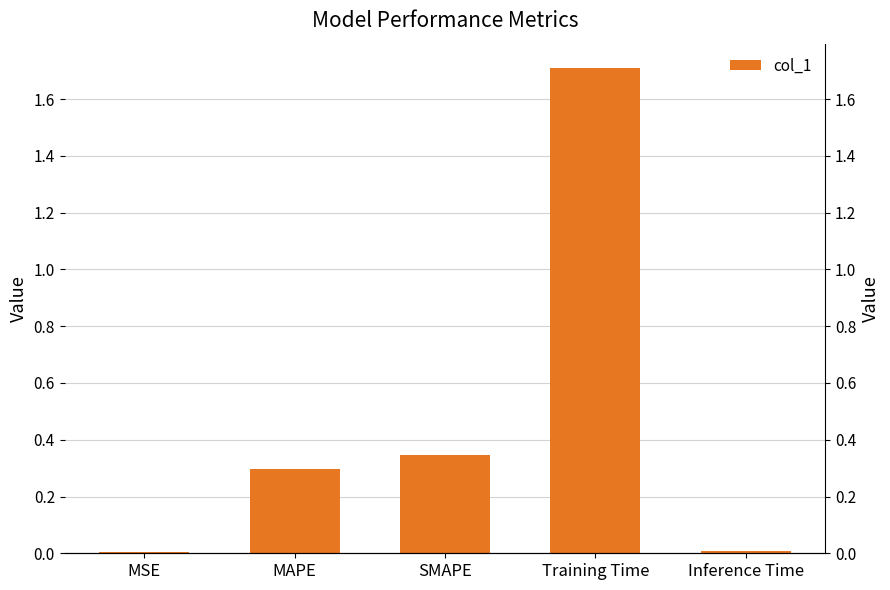

Rank the categories by value from highest to lowest.

Training Time, SMAPE, MAPE, Inference Time, MSE